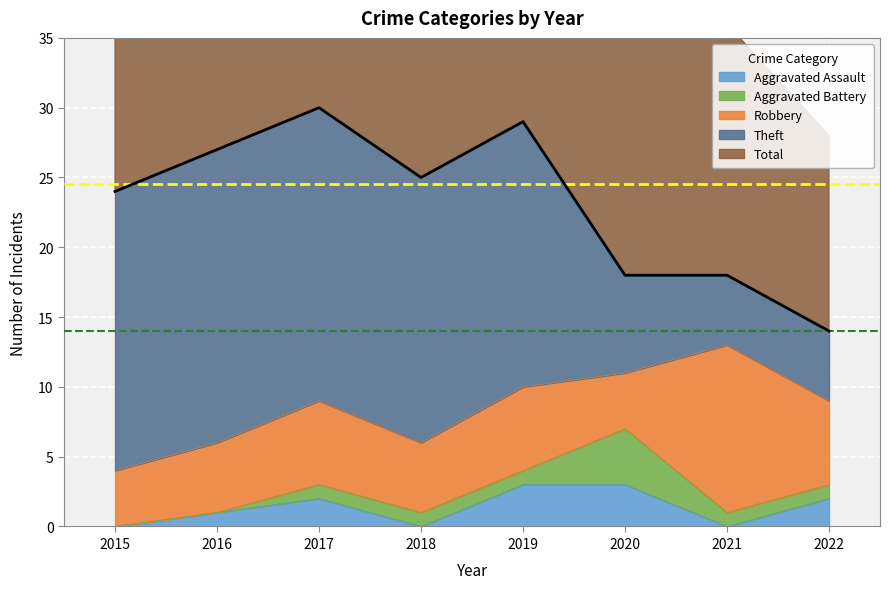

Reading left to right, list all the values displayed in this chart.

Aggravated Assault: 0	1	2	0	3	3	0	2
Aggravated Battery: 0	0	1	1	1	4	1	1
Robbery: 4	5	6	5	6	4	12	6
Theft: 20	21	21	19	19	7	5	5
Total: 24	27	30	25	29	18	18	14